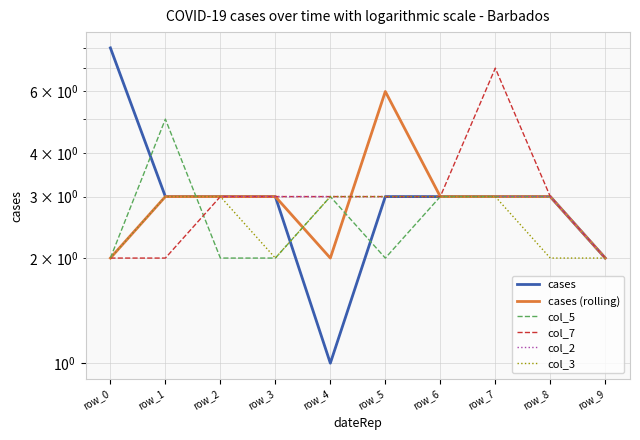

True or false: cases and col_7 cross at least once.

False